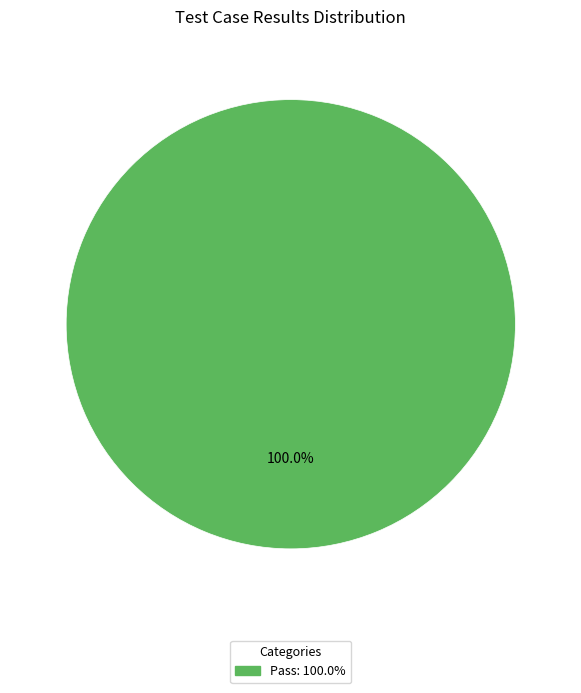

Is there any slice that represents more than half of the pie?

Yes